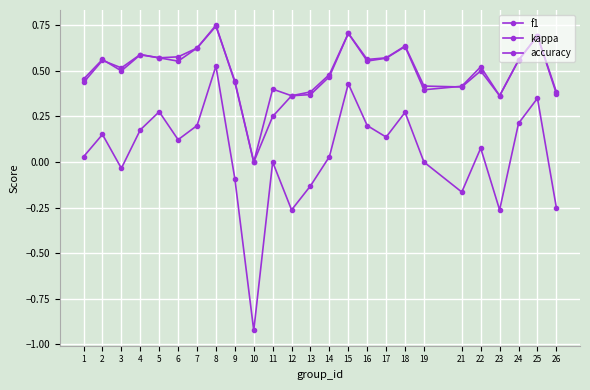

How many lines are shown in the chart?

3